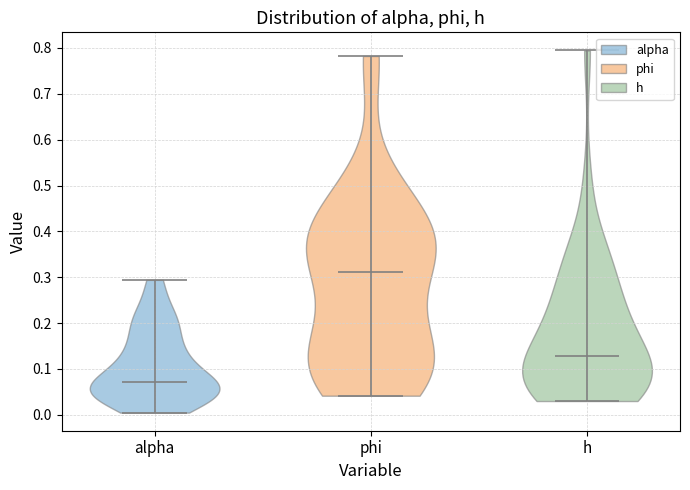

Which violin has the highest median line?

phi